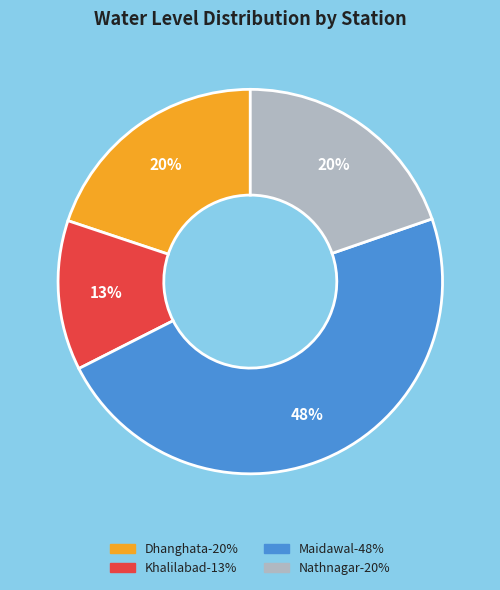

True or false: Khalilabad accounts for 20% of the total.

False